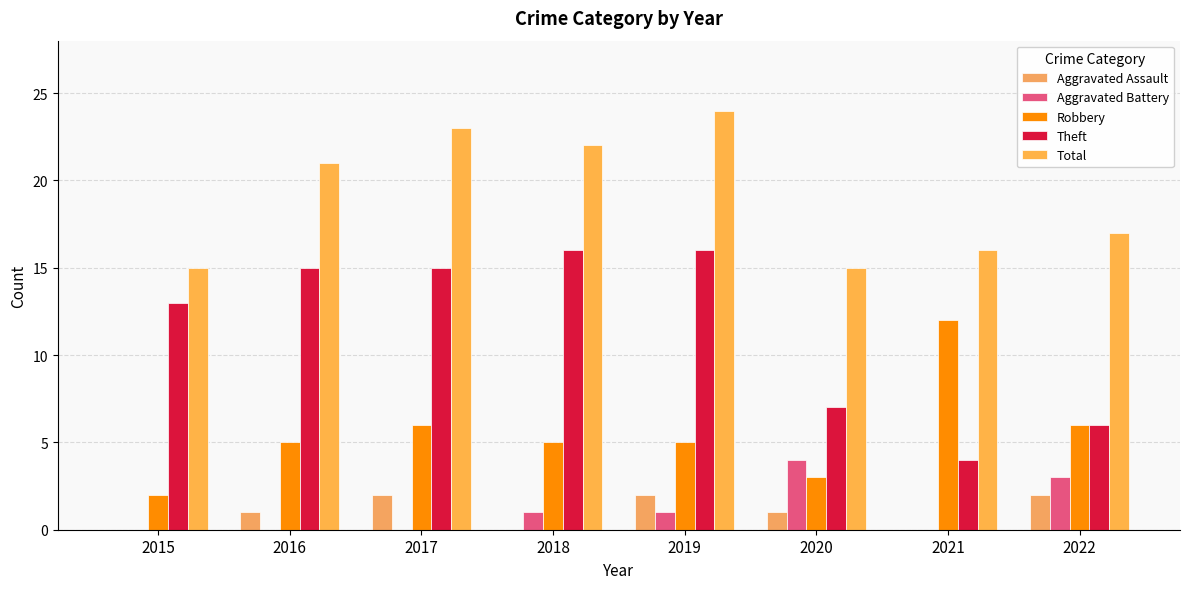

Are the bars grouped side by side (vs. stacked)?

Yes